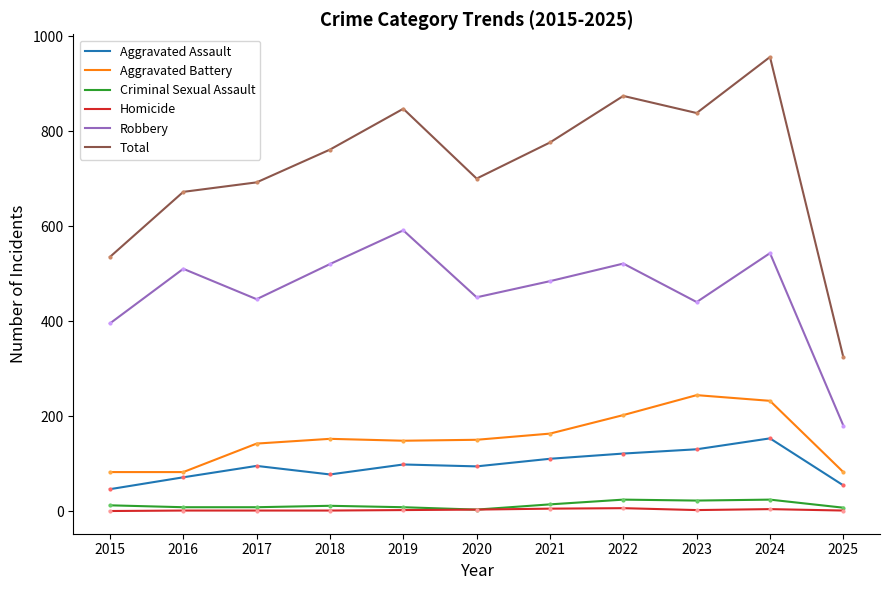

How many categories are shown in the chart?

11